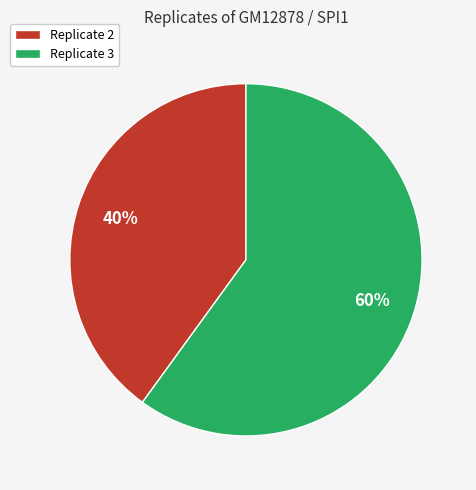

To the nearest percent, what is the average slice percentage?

50%